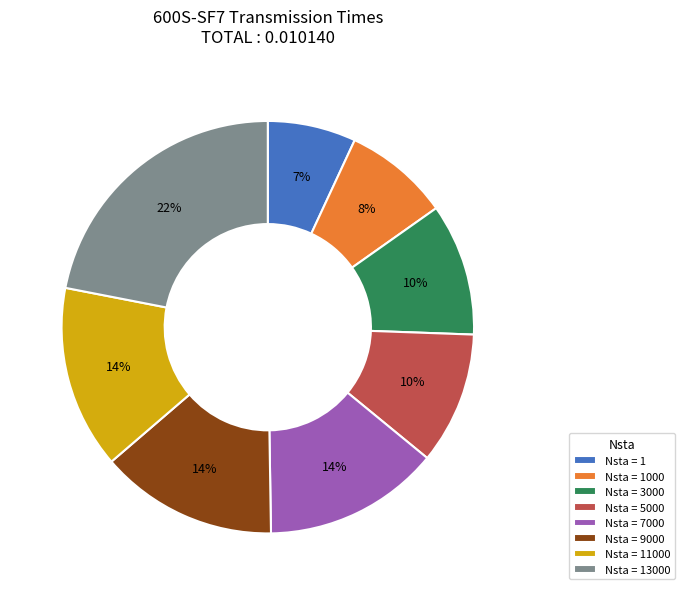

How many segments does this pie chart have?

8